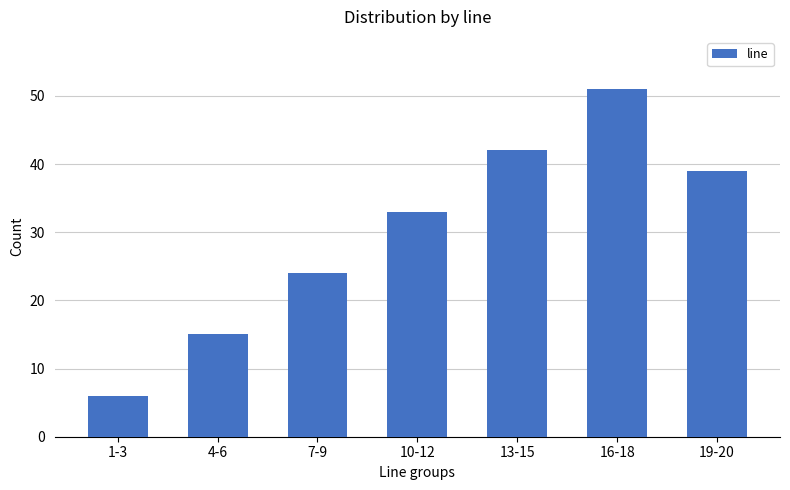

What is the difference between the maximum and minimum values?

45